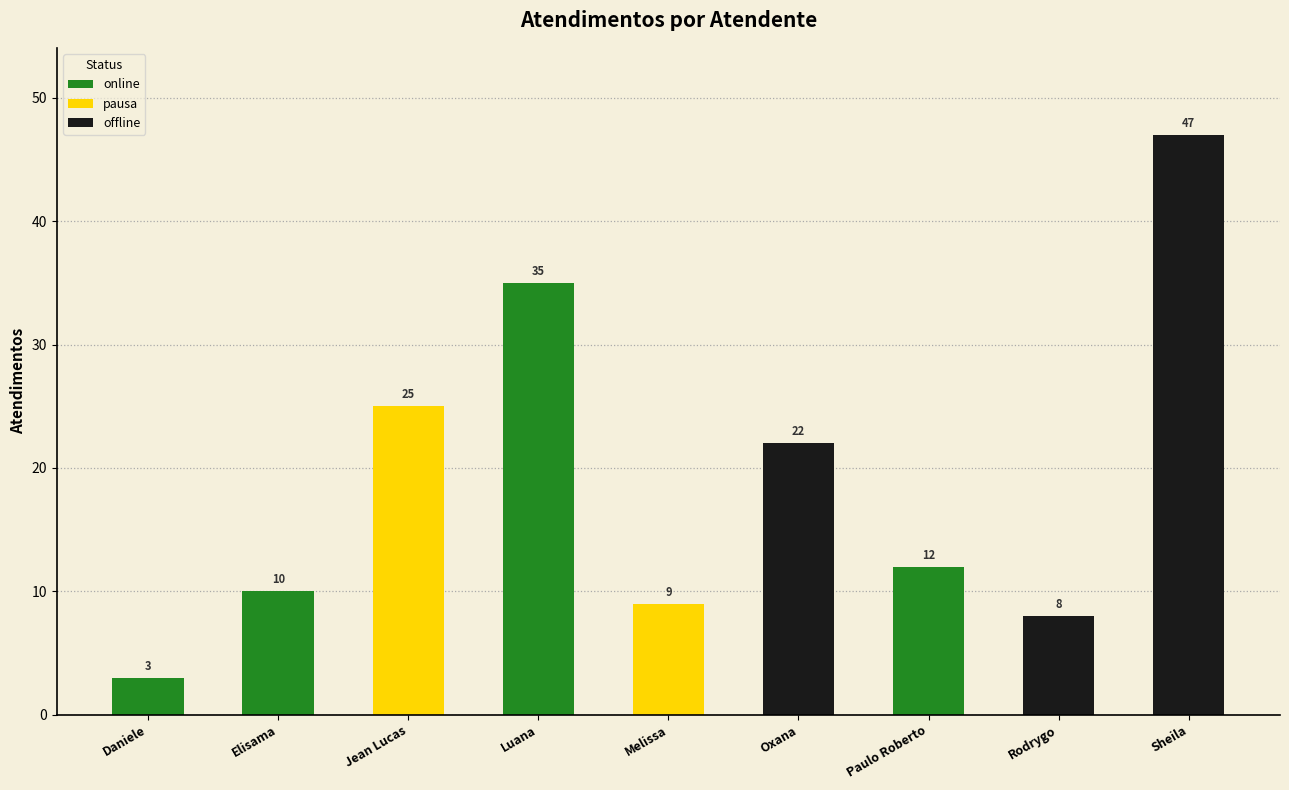

Reading left to right, extract all data points from this chart.

3	10	25	35	9	22	12	8	47